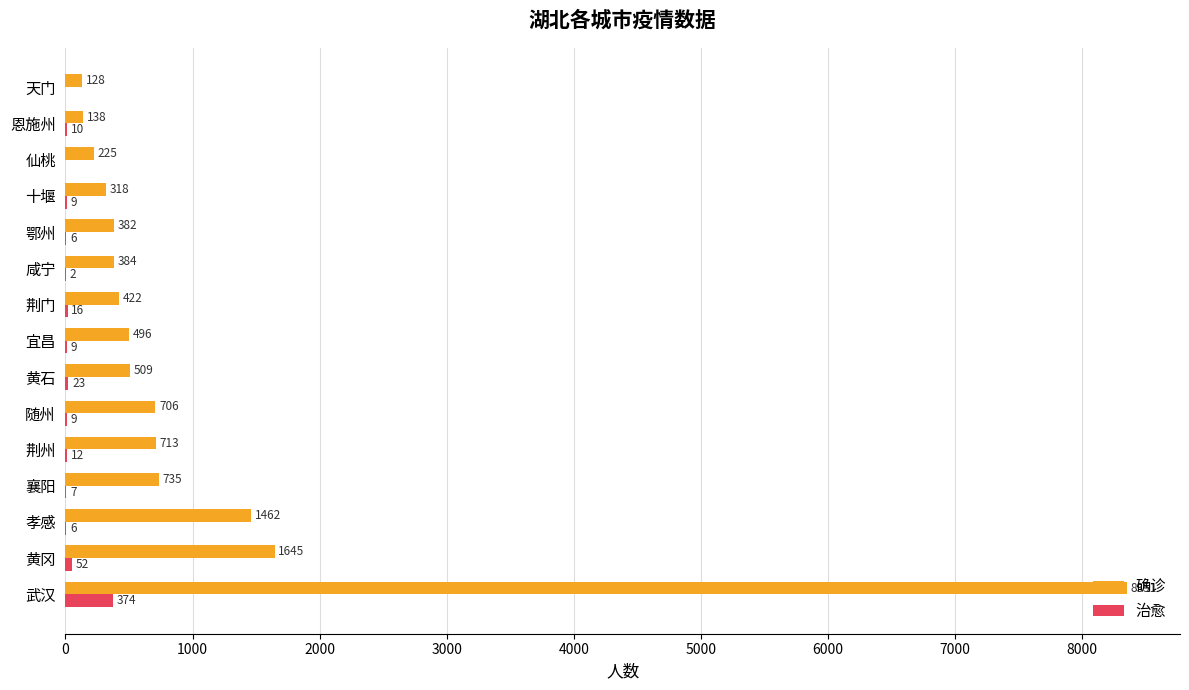

Where is 确诊 nearest to the value 4239?

黄冈